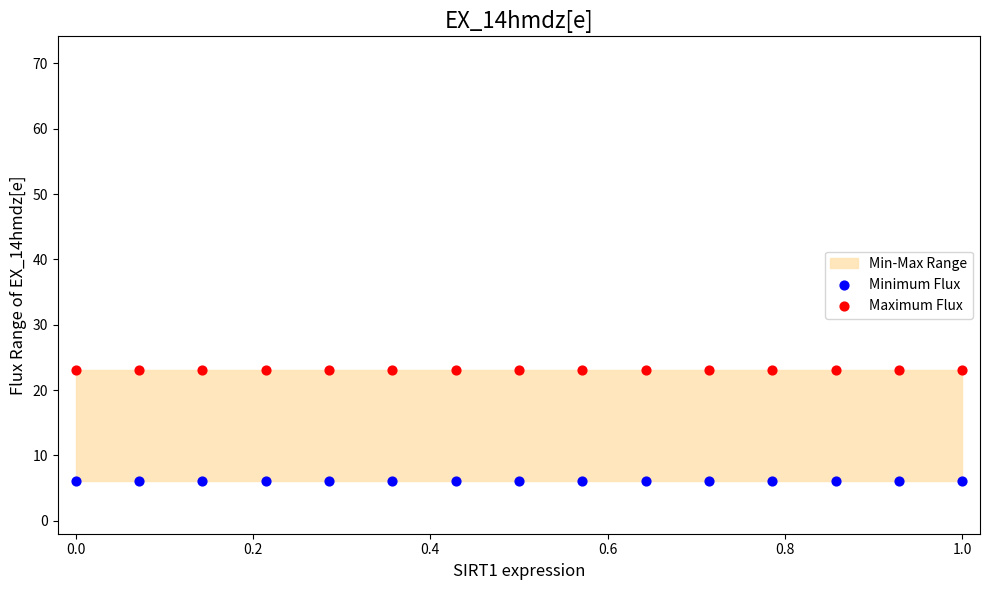

Which series reaches the minimum Y coordinate?

Minimum Flux